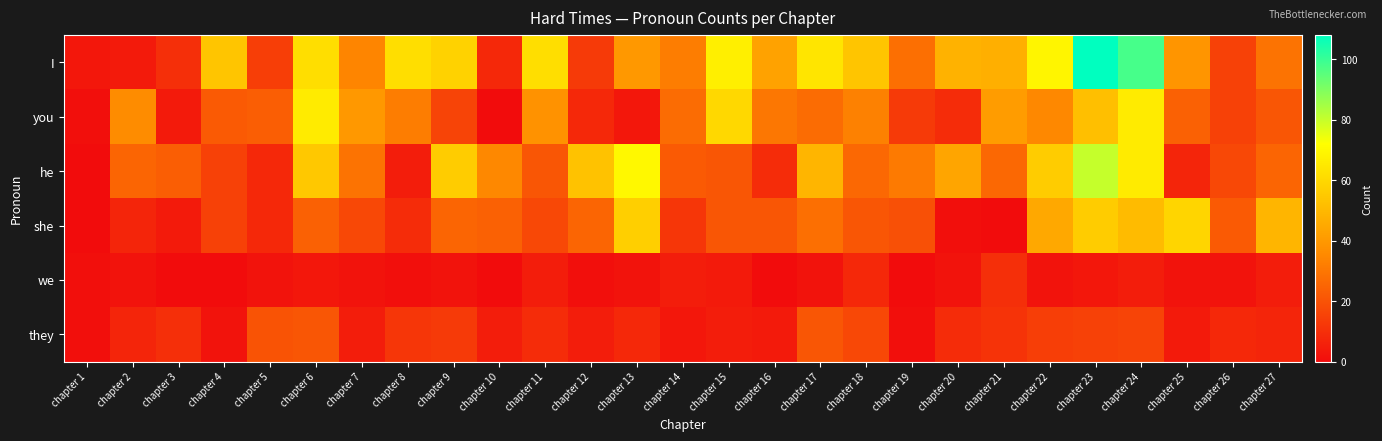

Rank the series by their maximum value, from highest to lowest.

I, he, you, she, they, we